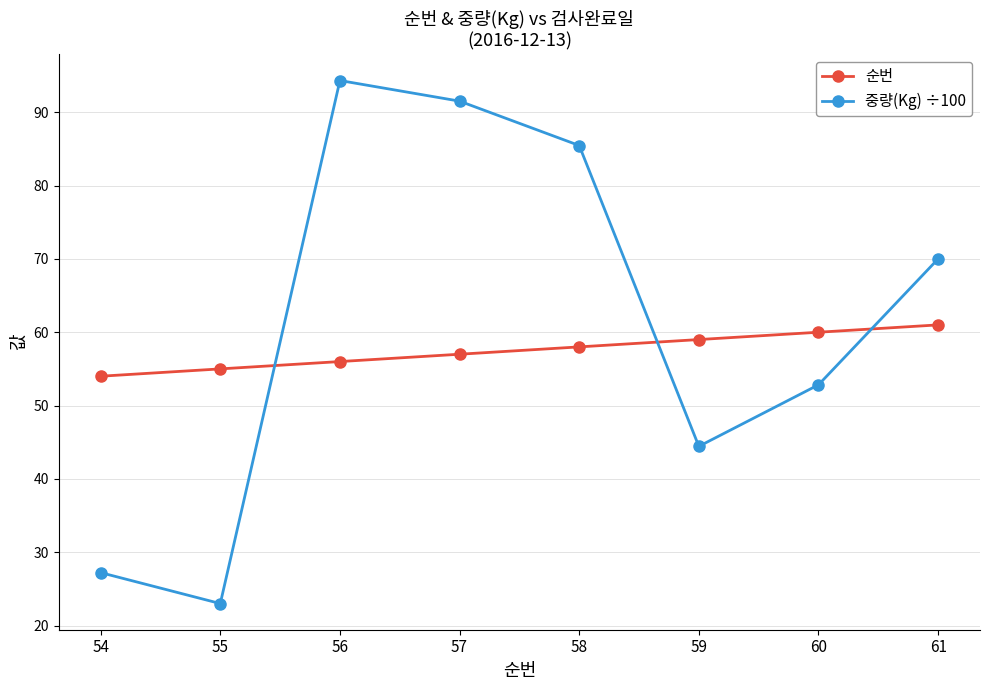

At how many categories does at least one series exceed 61?

4